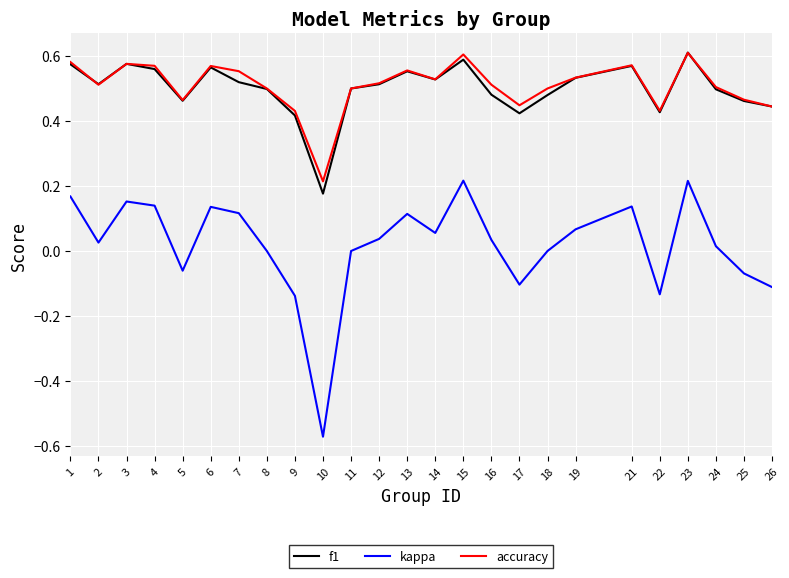

The accuracy series shows 0.5 at 14. True or false?

True